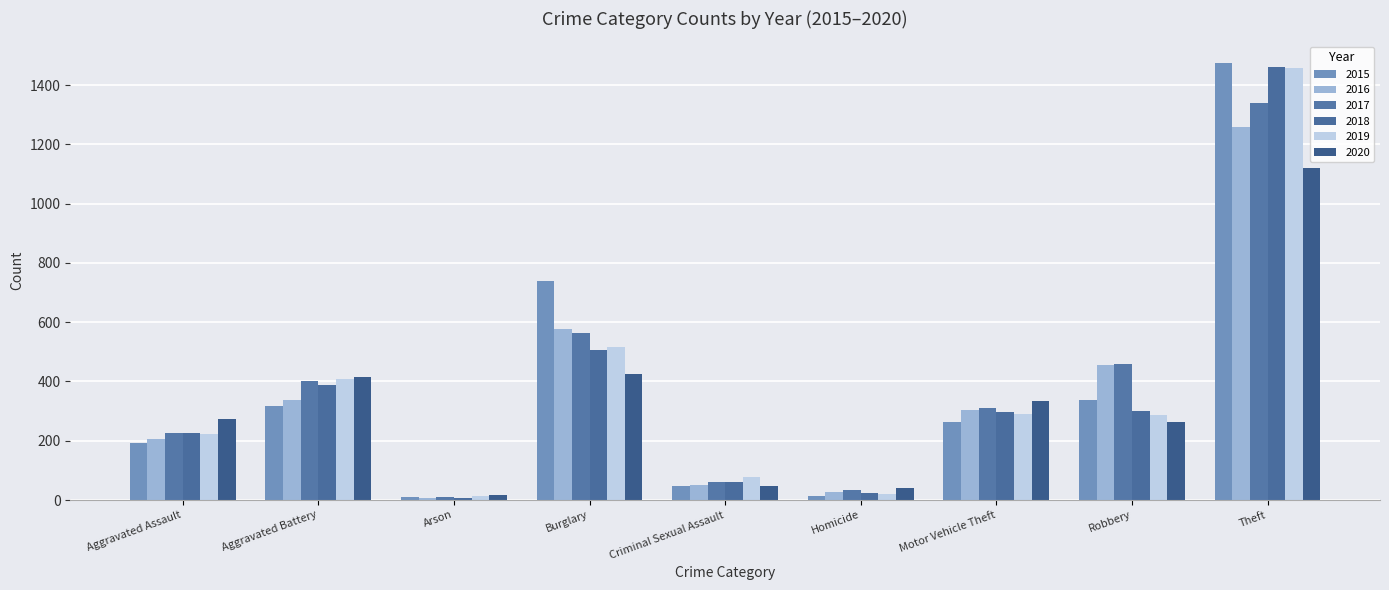

The 2015 series shows 738 at Burglary. True or false?

True